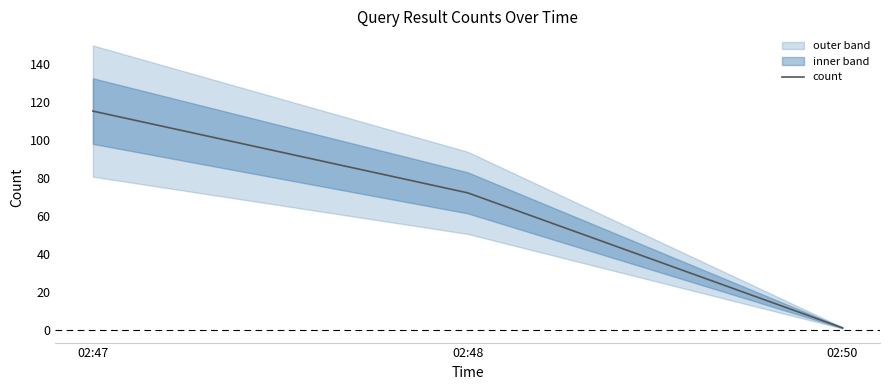

The chart shows a value of 115 at 02:47. True or false?

True